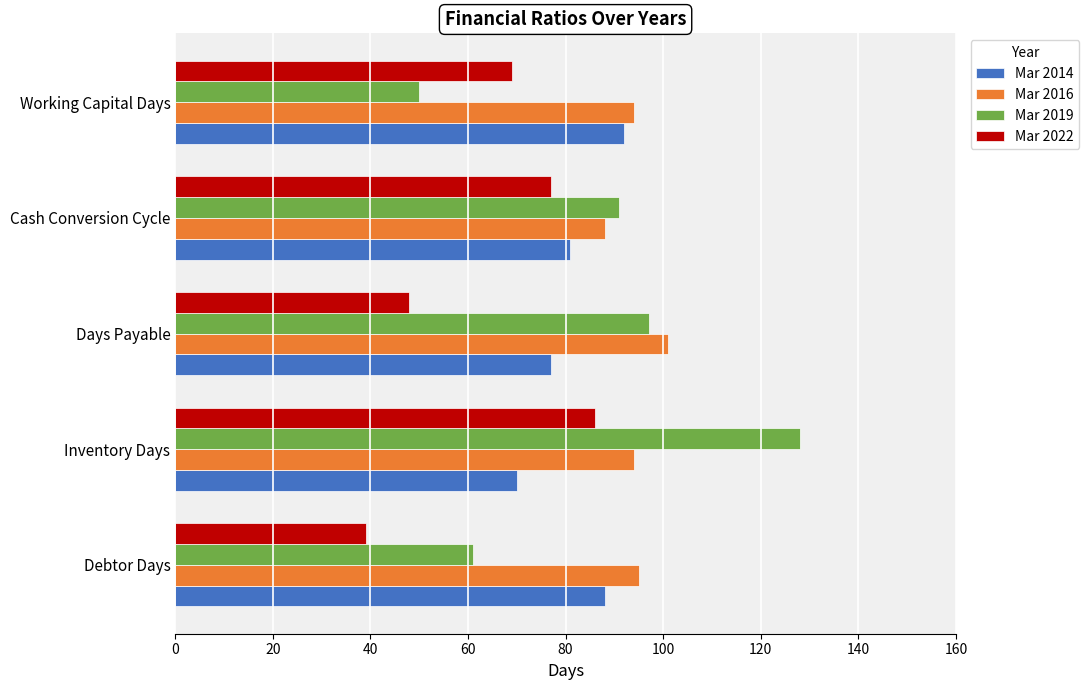

What is the minimum value shown in the chart?

39